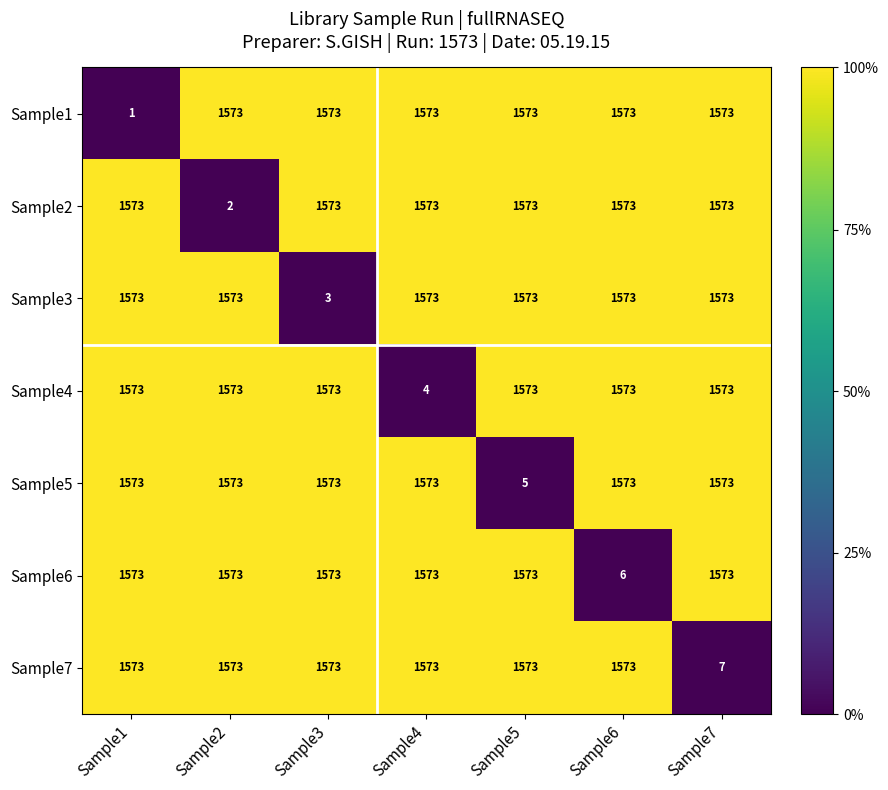

List the series in order of their overall mean, lowest first.

Sample1, Sample2, Sample3, Sample4, Sample5, Sample6, Sample7